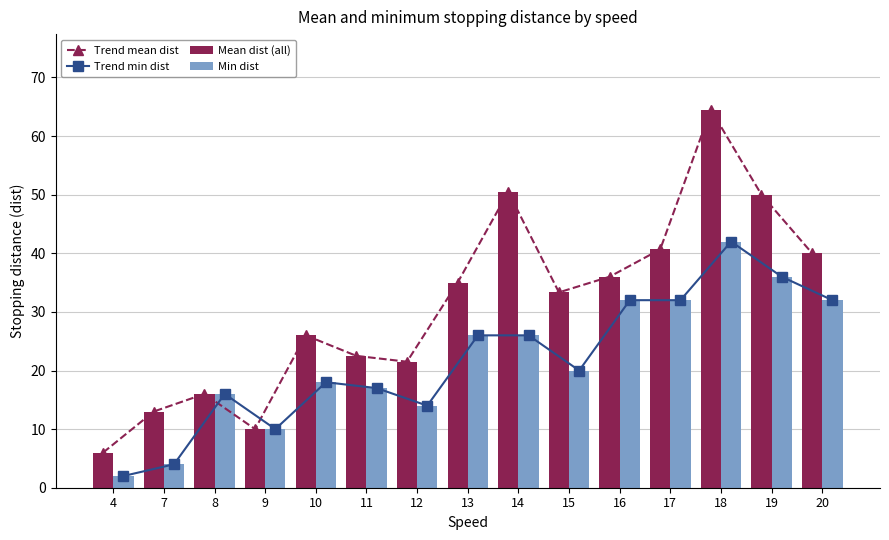

Count the number of data series in this chart.

4